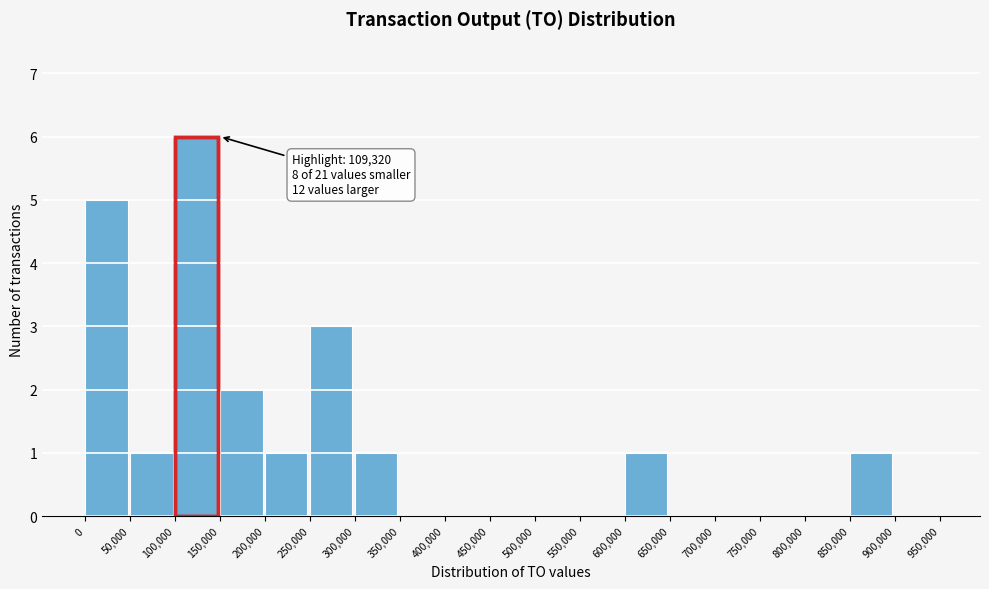

Over which range of the x-axis is the bar tallest?

100,000 to 150,000